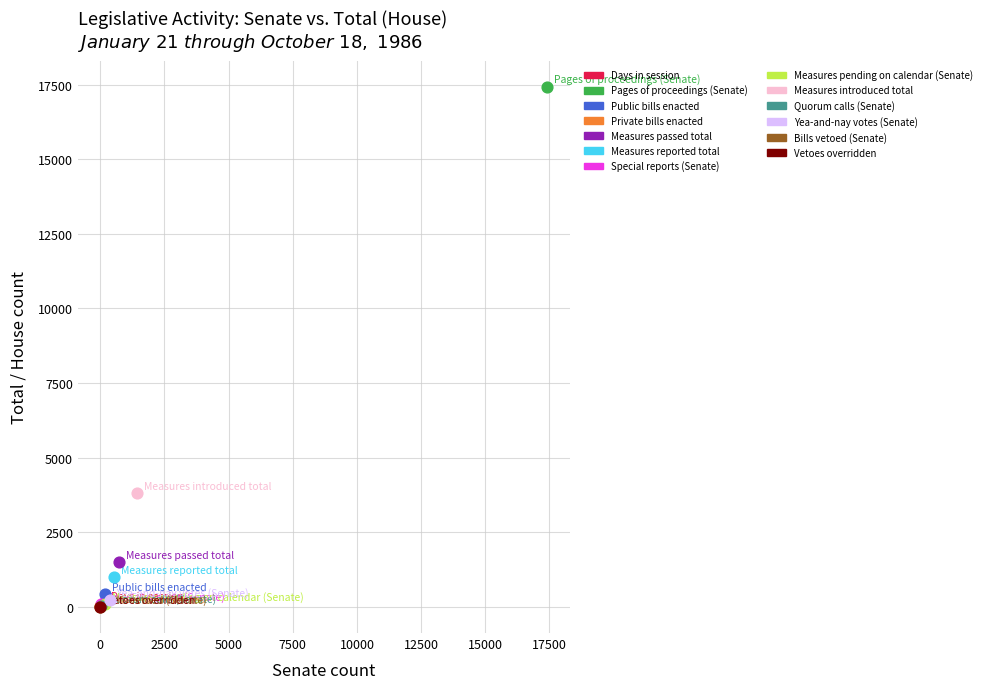

What are all the series names shown in the legend?

Days in session, Pages of proceedings (Senate), Public bills enacted, Private bills enacted, Measures passed total, Measures reported total, Special reports (Senate), Measures pending on calendar (Senate), Measures introduced total, Quorum calls (Senate), Yea-and-nay votes (Senate), Bills vetoed (Senate), Vetoes overridden